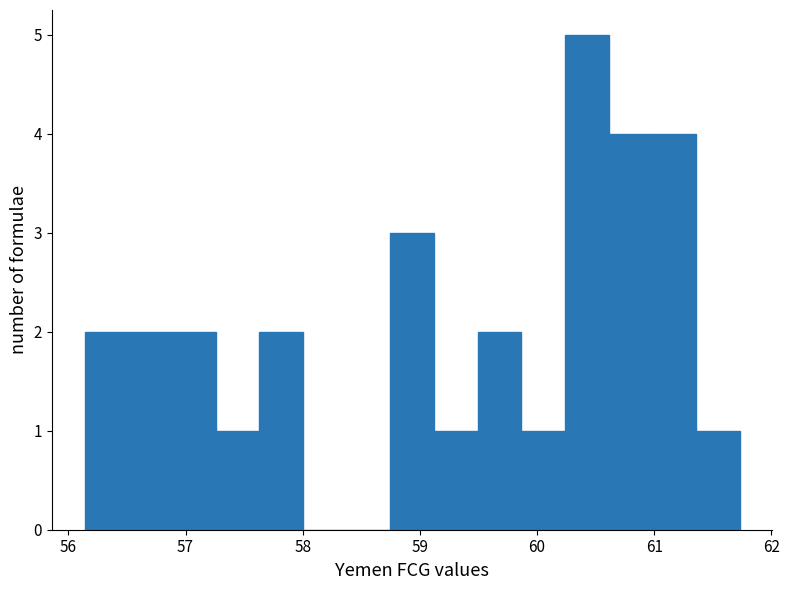

Read against the x-axis, roughly where is the centre of the tallest bar?

60.4